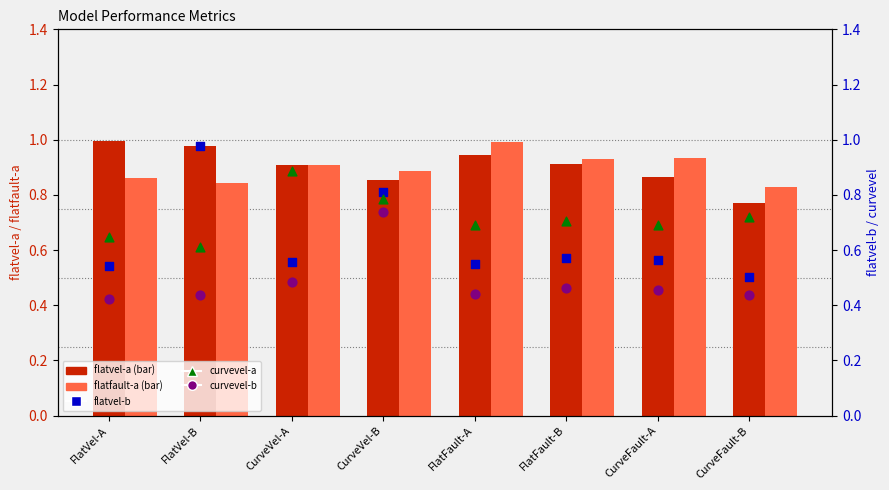

Which series has the largest total across all categories?

flatvel-a